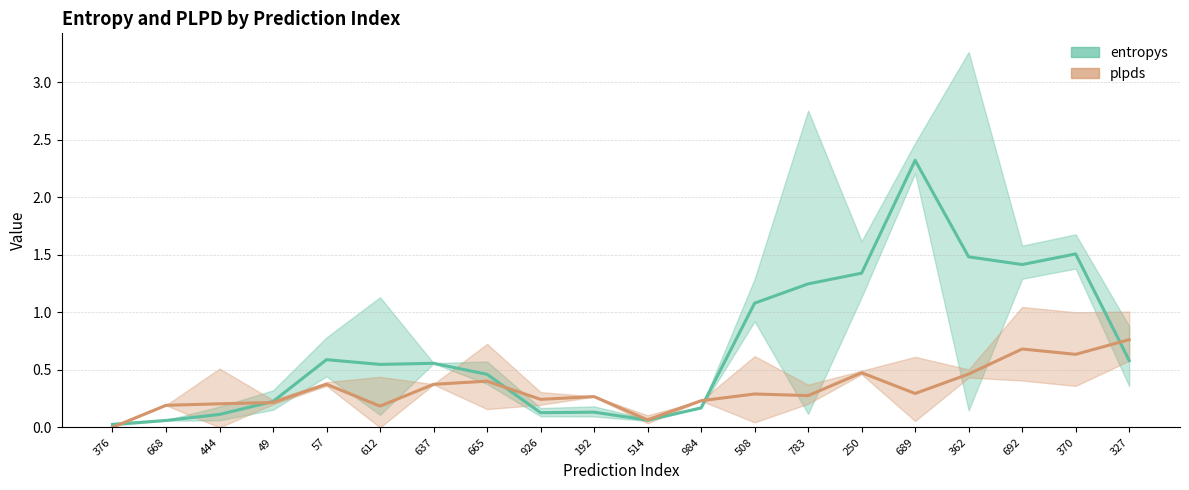

How many interior local peaks does the plpds (trend) series have?

6